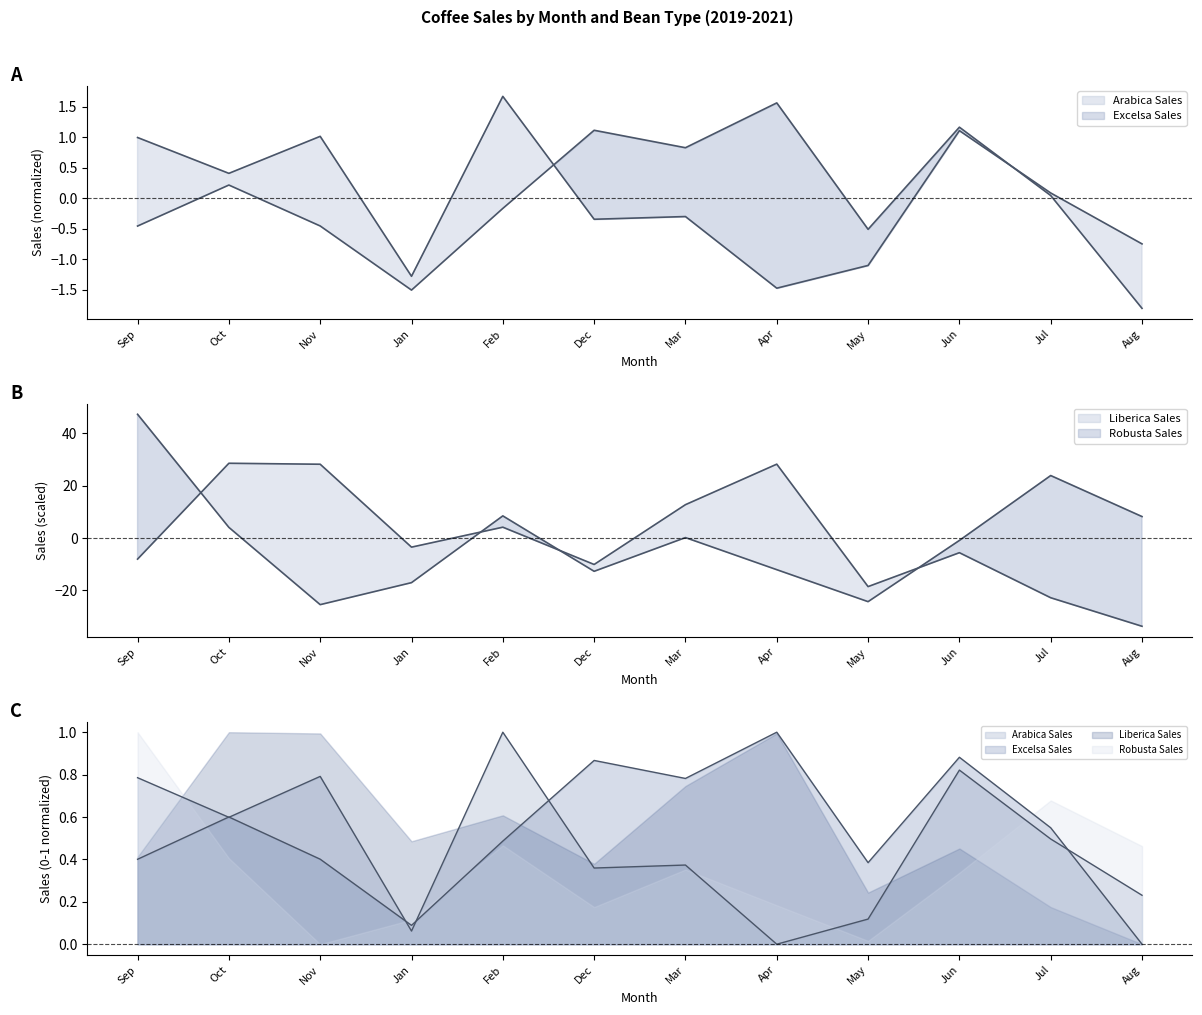

How many lines are shown in the chart?

4